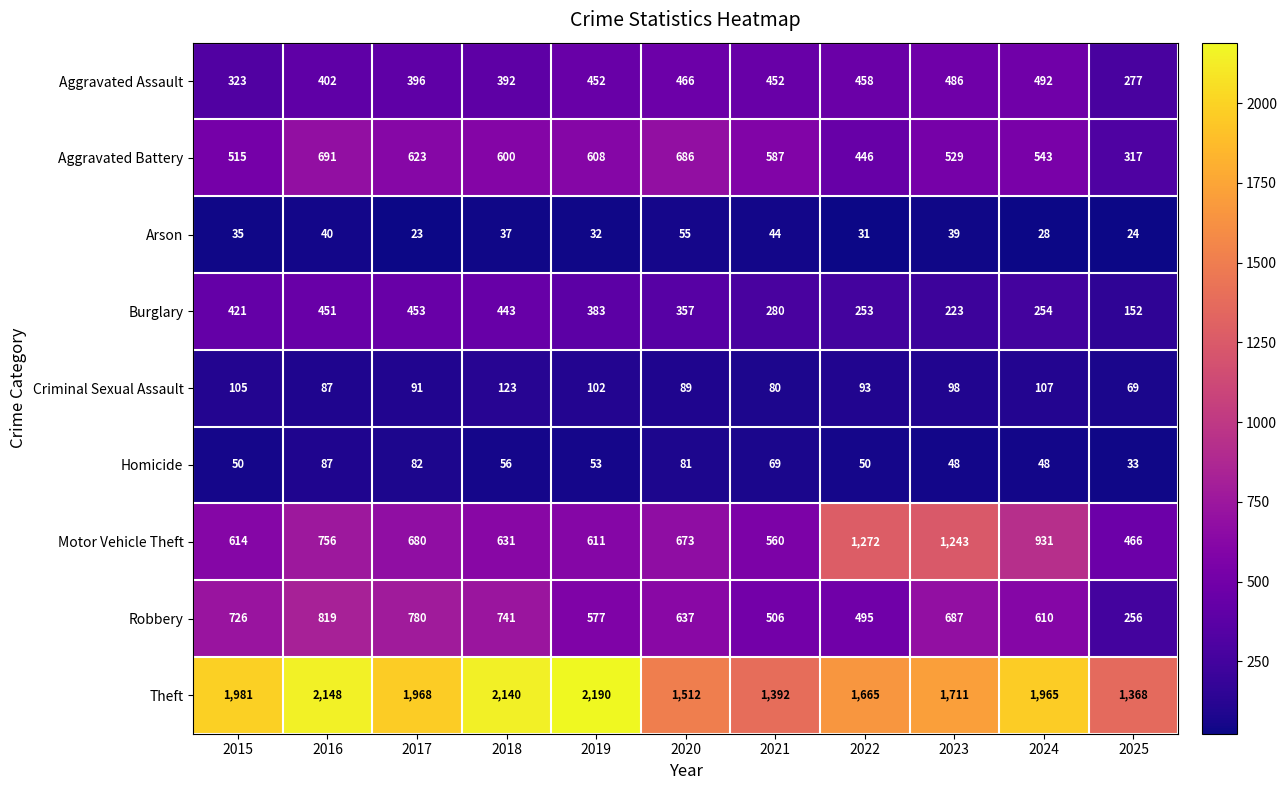

Where does the Homicide series first go above 53?

2016